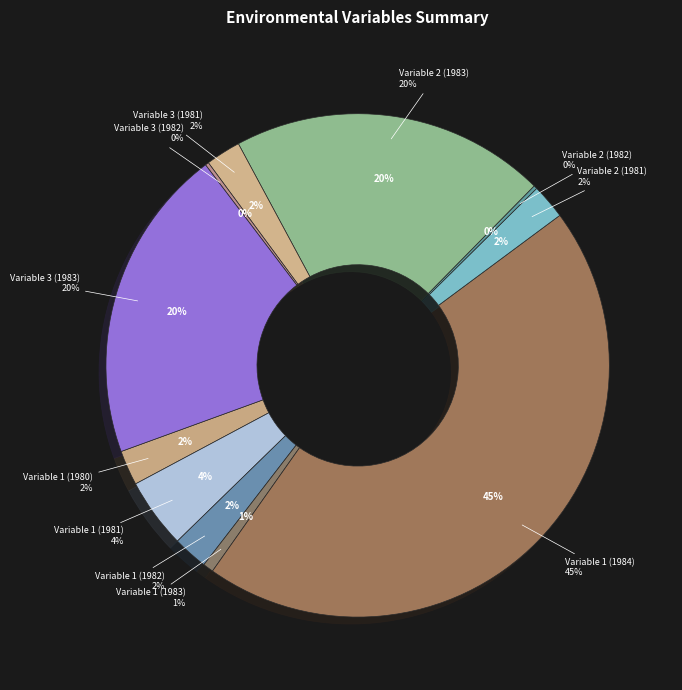

To the nearest percent, what portion does Variable 1 (1981) represent?

4%